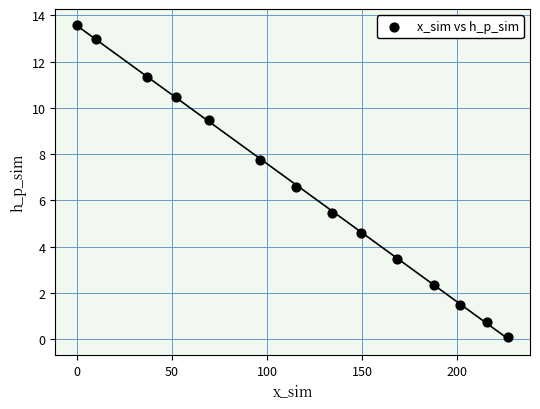

What is the range of Y values (max minus min)?

13.5